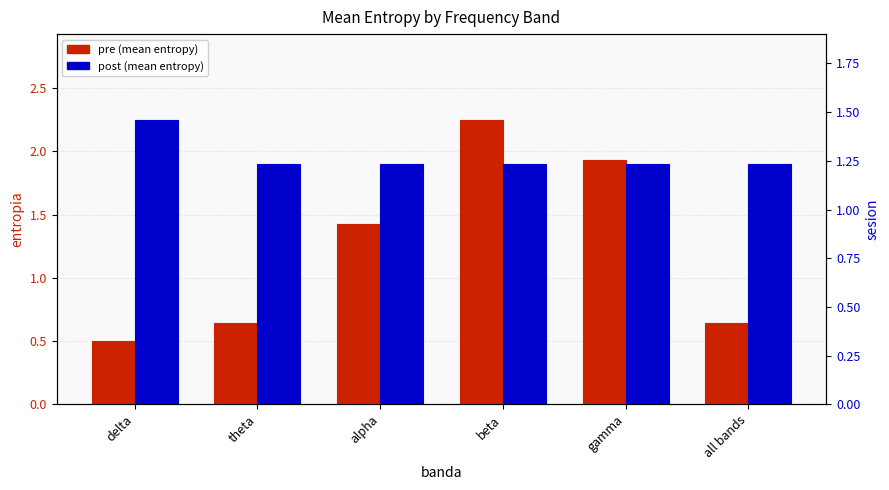

Which series has the widest spread of values?

pre (mean entropy)